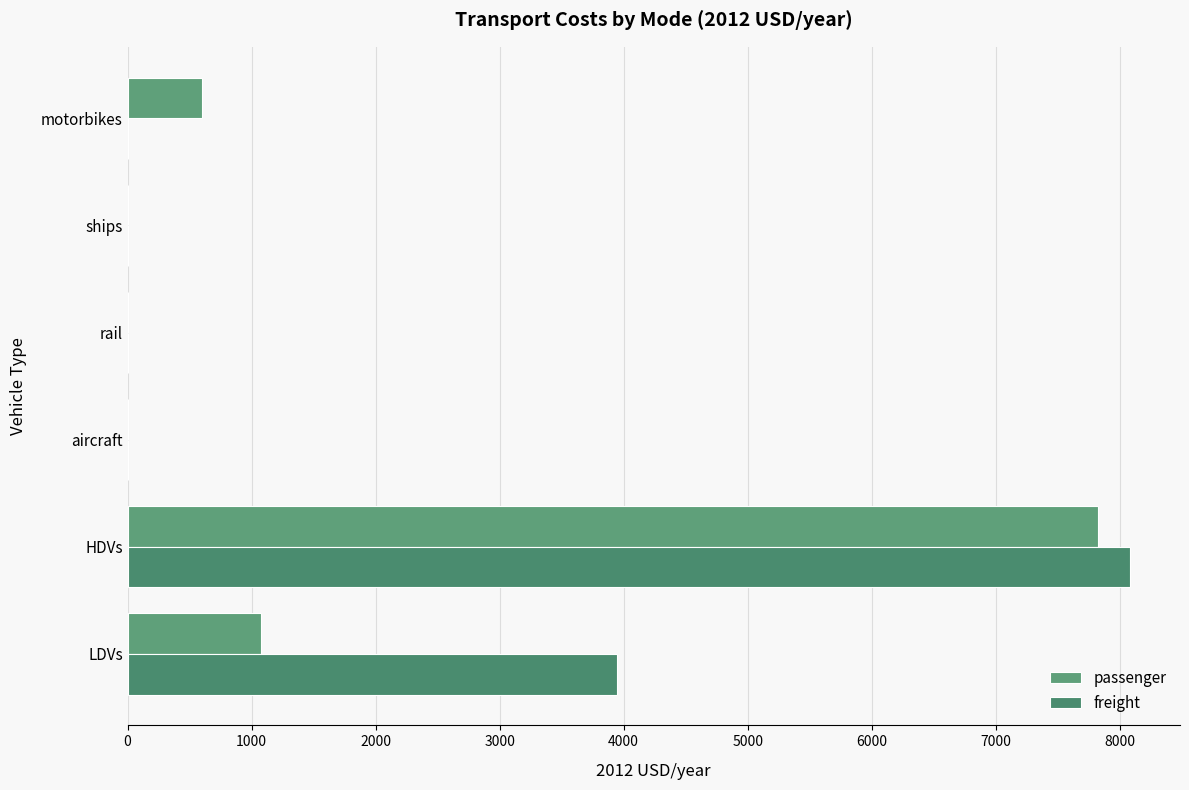

At how many categories does at least one series exceed 4526?

1